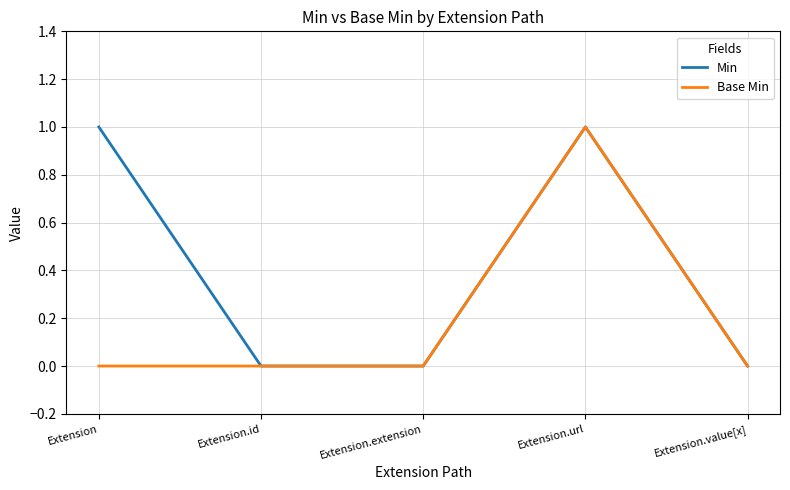

At which category is the sum across all series the highest?

Extension.url